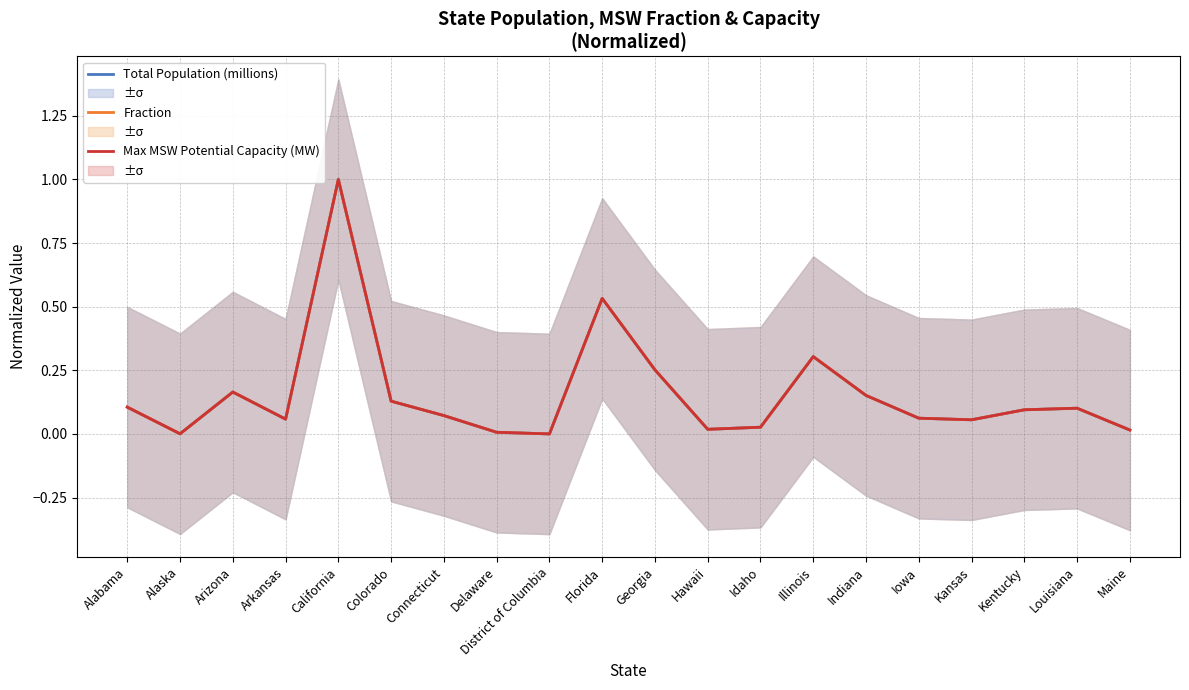

True or false: Total Population (millions) has a value of 1.0 at California.

True